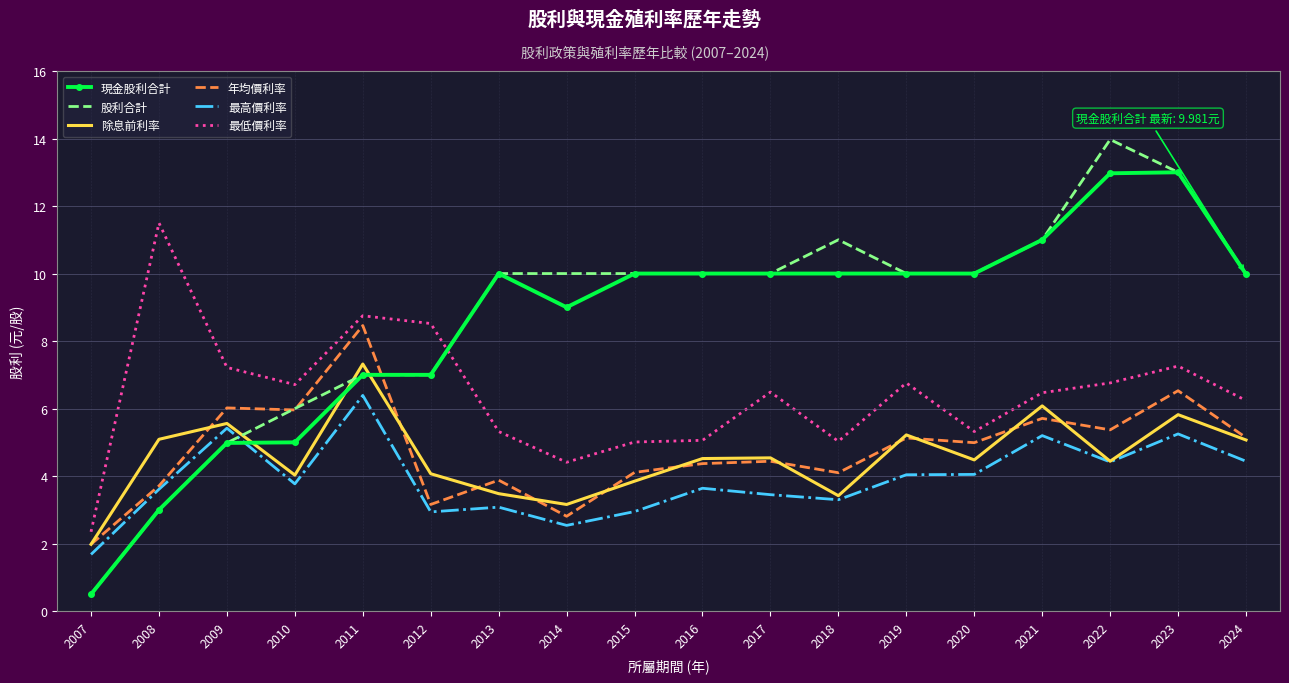

Rank the series by their maximum value, from lowest to highest.

最高價利率, 除息前利率, 年均價利率, 最低價利率, 現金股利合計, 股利合計